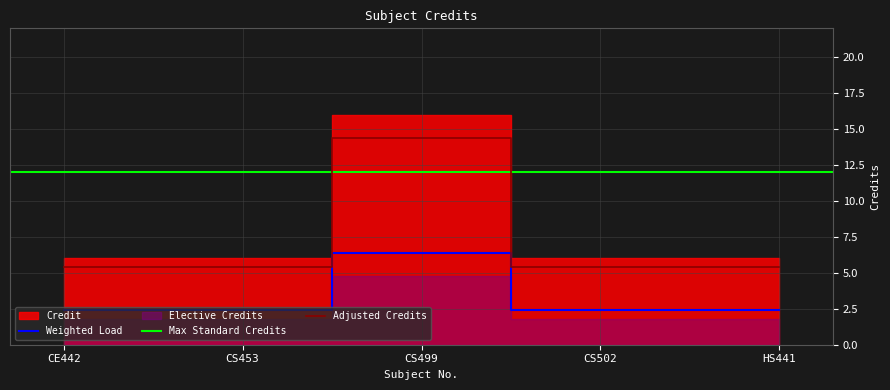

True or false: Weighted Load and Adjusted Credits intersect in this chart.

False